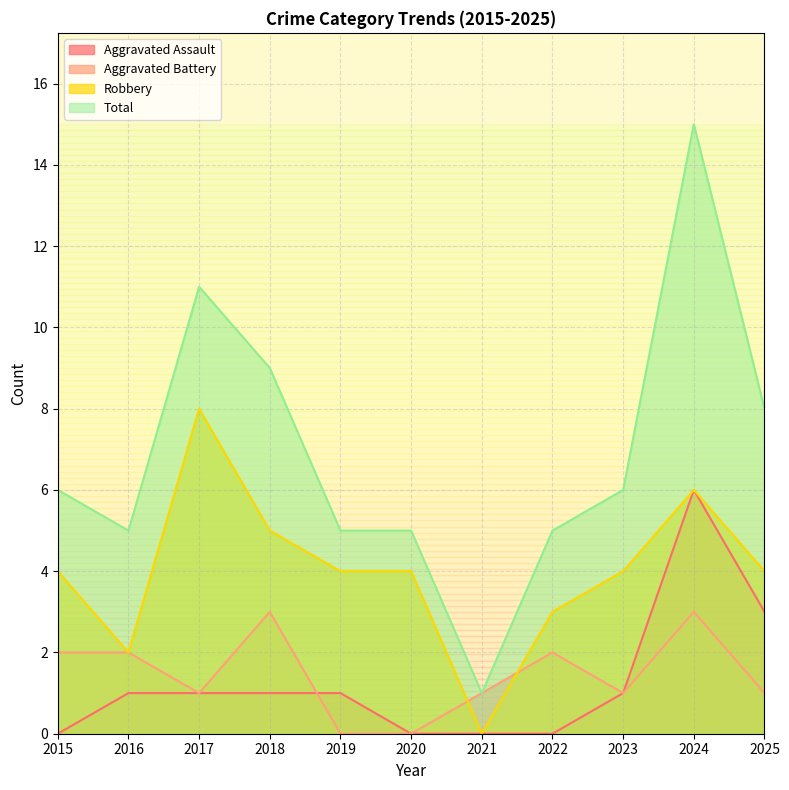

At which label is Aggravated Battery closest to 1?

2017